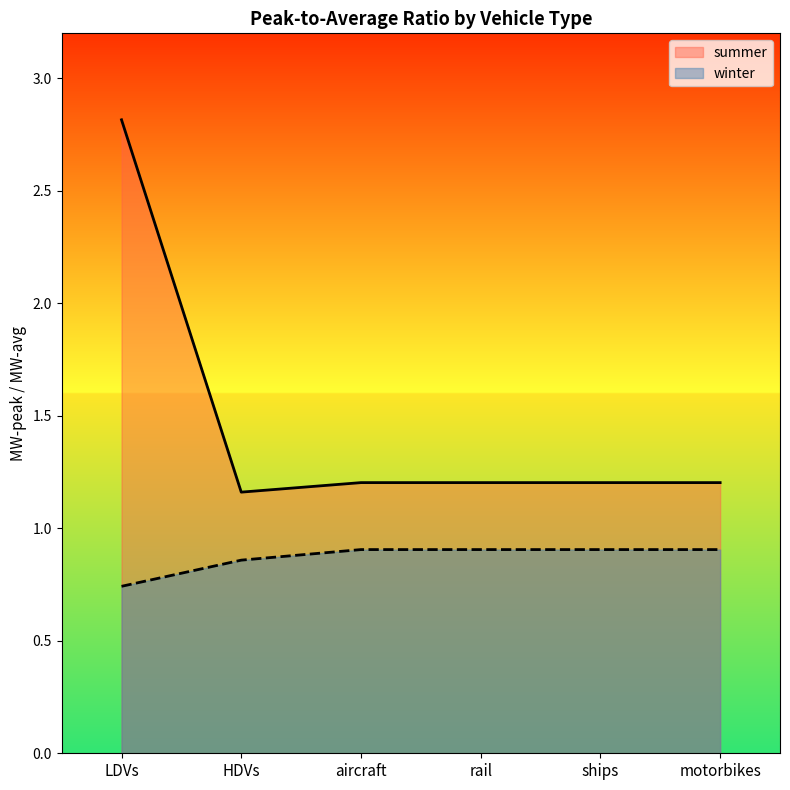

Does the chart have visible grid lines?

No